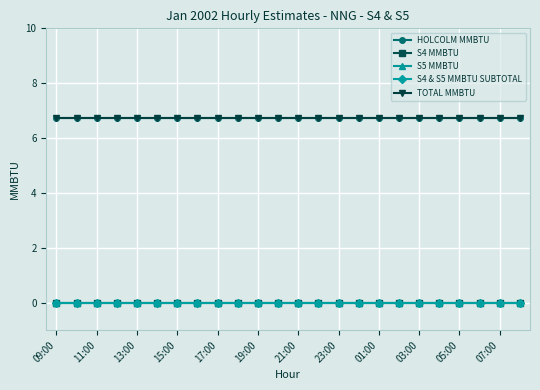

Which category has the highest value in the S4 & S5 MMBTU SUBTOTAL series?

09:00